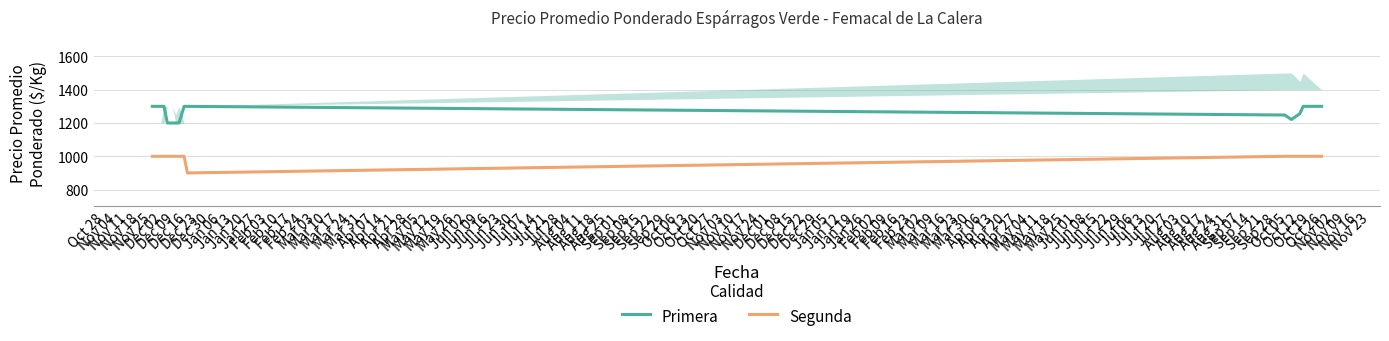

True or false: Primera and Segunda intersect in this chart.

False